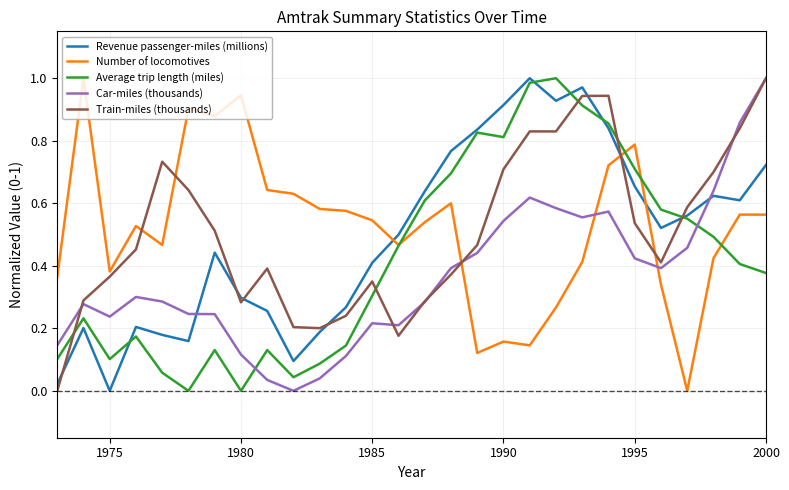

Which series ends up on top after the final intersection of Train-miles (thousands) and Average trip length (miles)?

Train-miles (thousands)